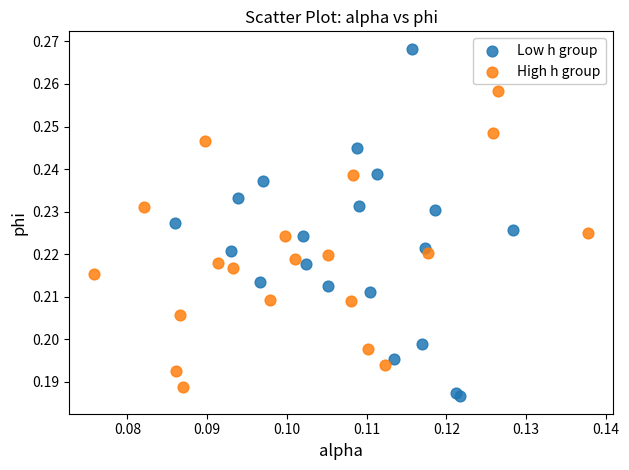

Which series contains the highest Y value?

Low h group